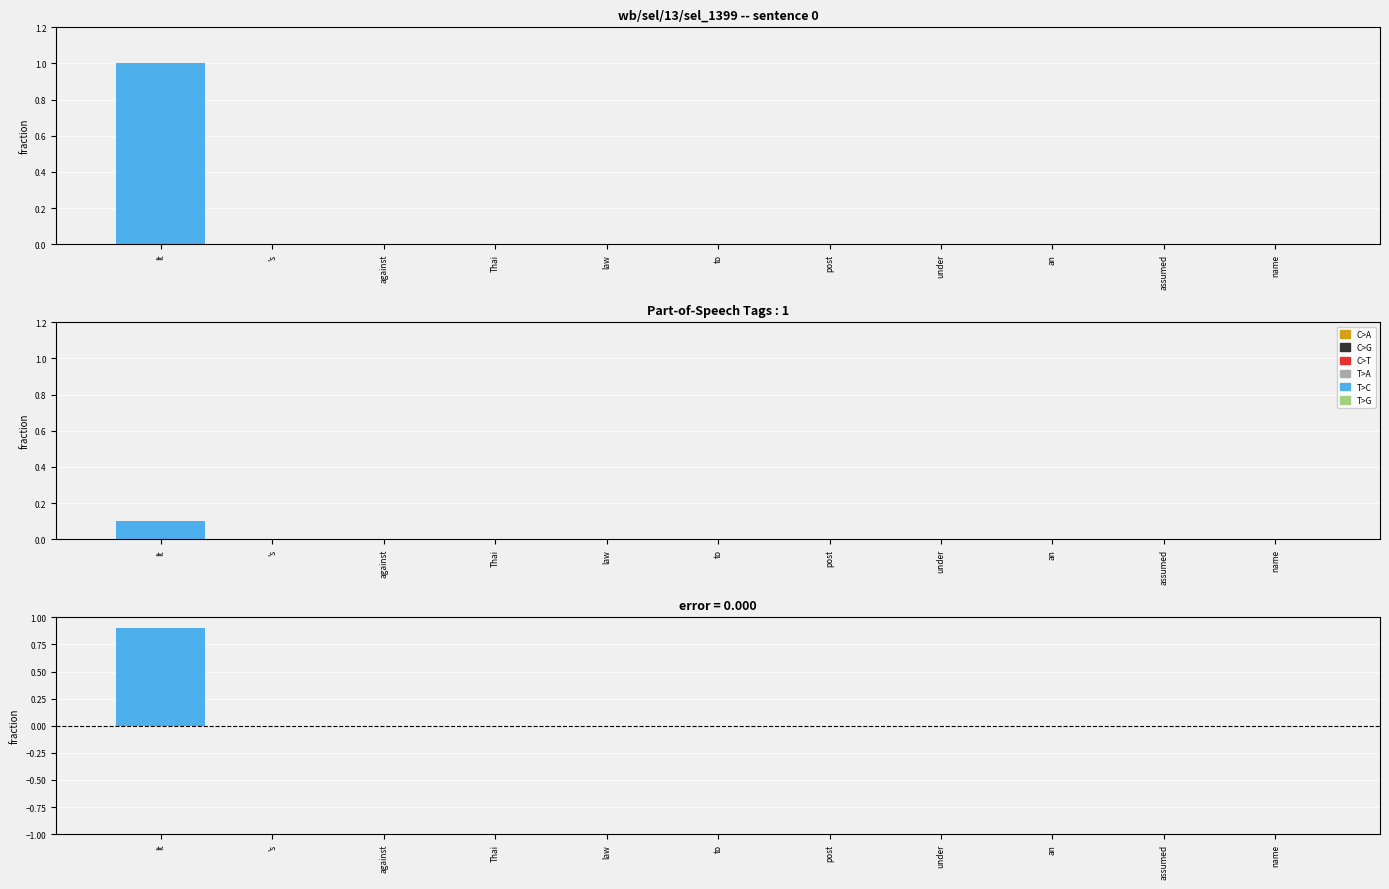

How many distinct data groups are displayed?

6